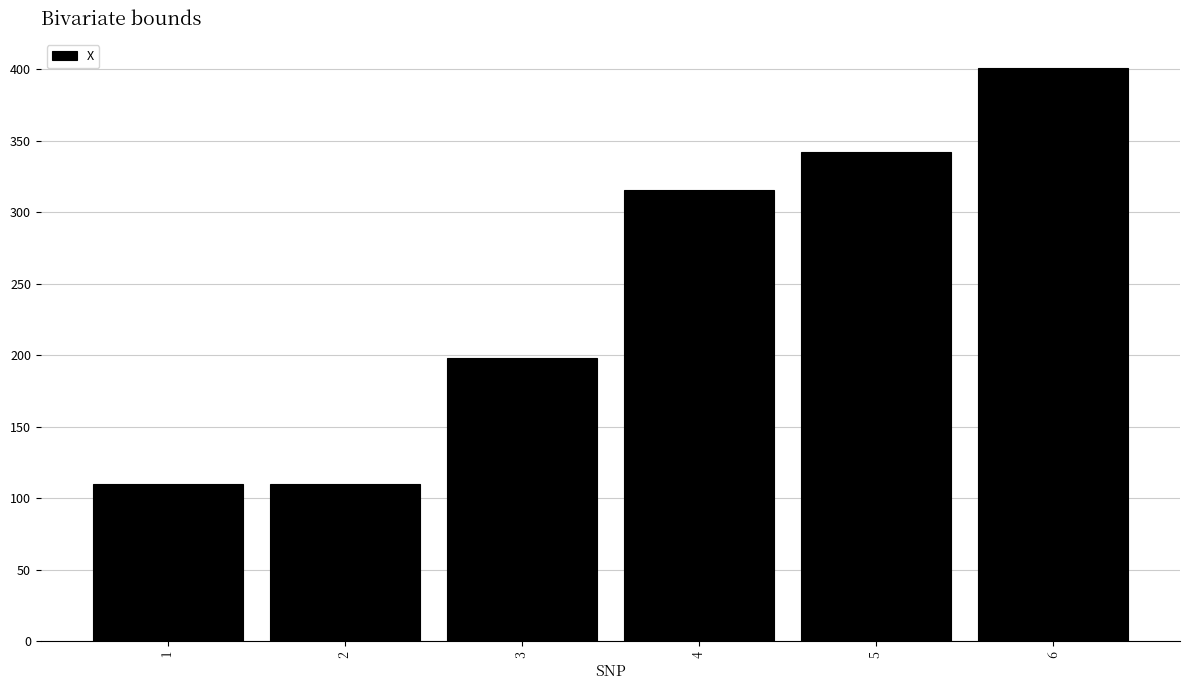

How many bars are there in total?

6